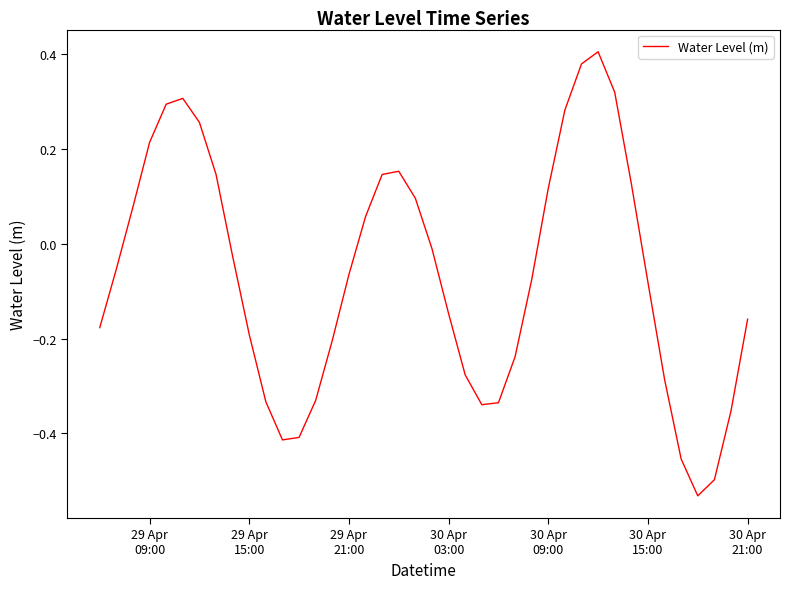

What is the difference between the maximum and minimum values?

0.9